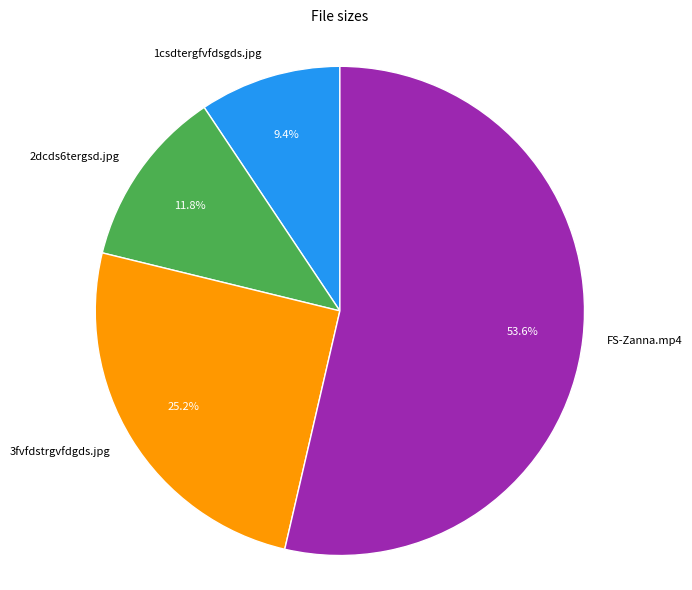

True or false: 3fvfdstrgvfdgds.jpg accounts for 25% of the total.

True